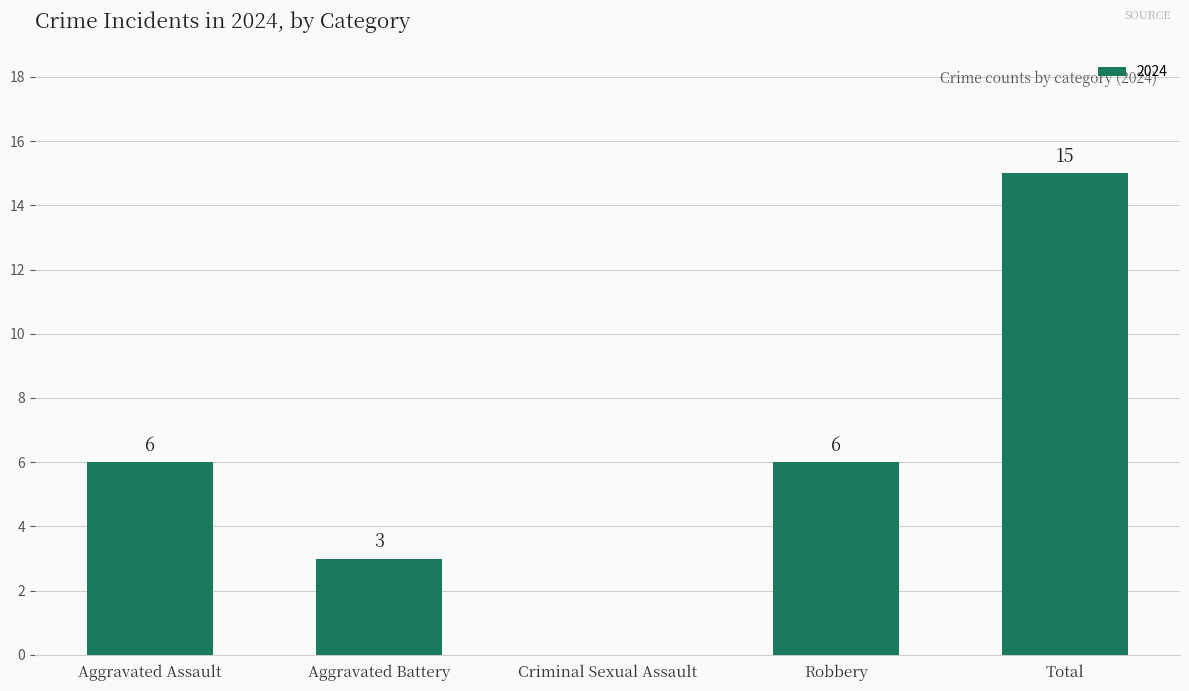

What is the sum of the values at Aggravated Battery and Robbery?

9